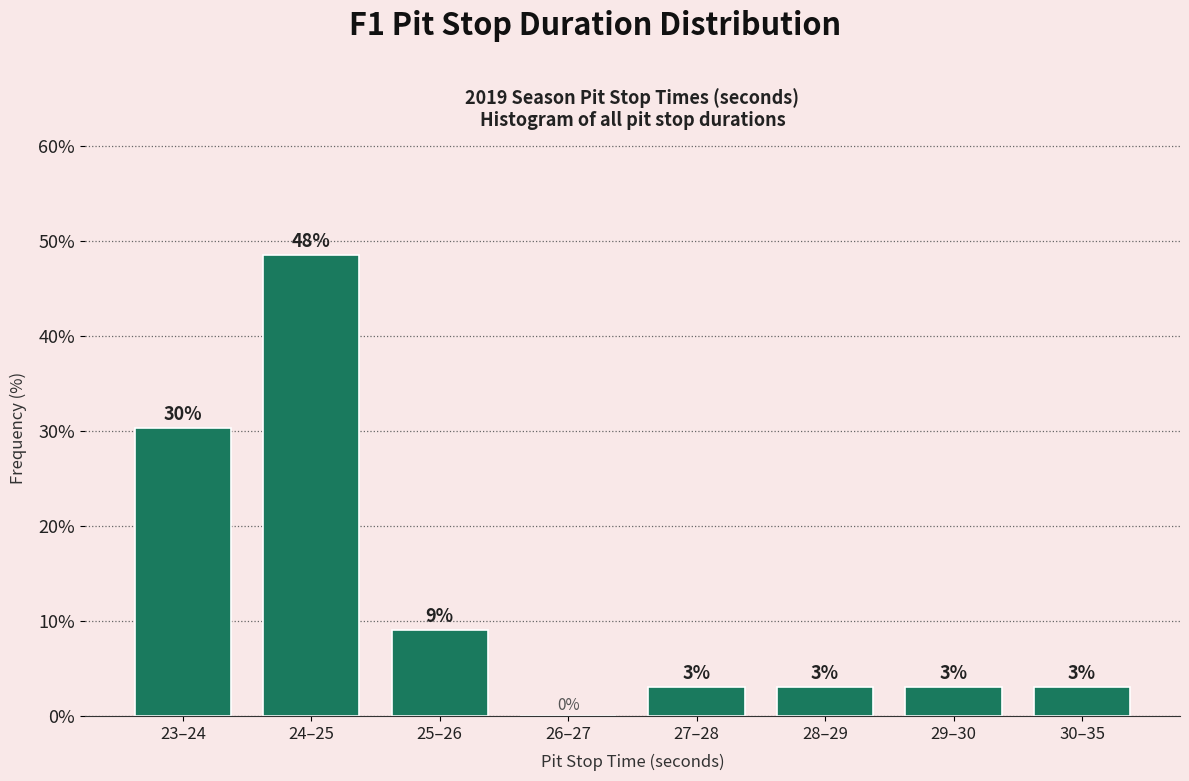

What is the greatest value displayed?

48.5